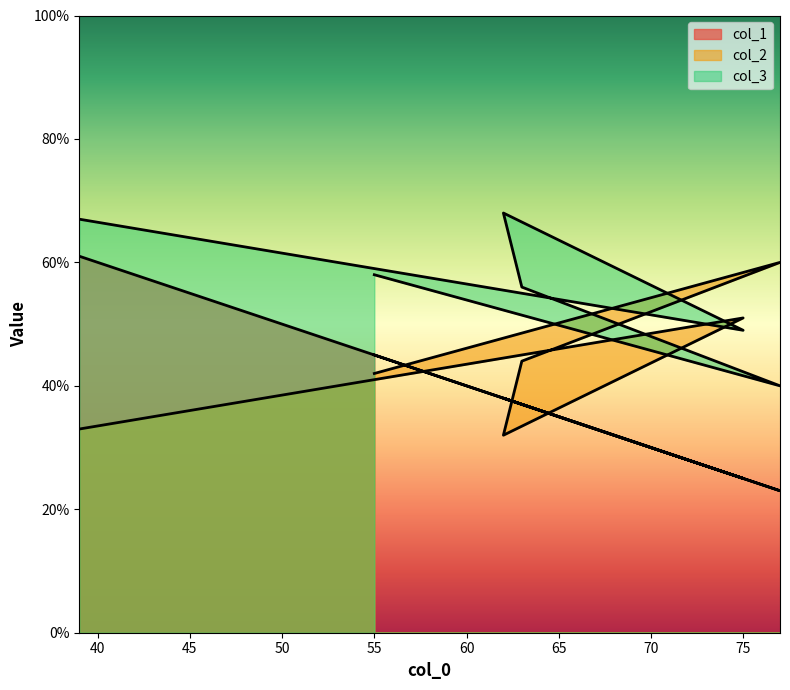

What is the difference between the maximum and second lowest values in the col_1 series?

36